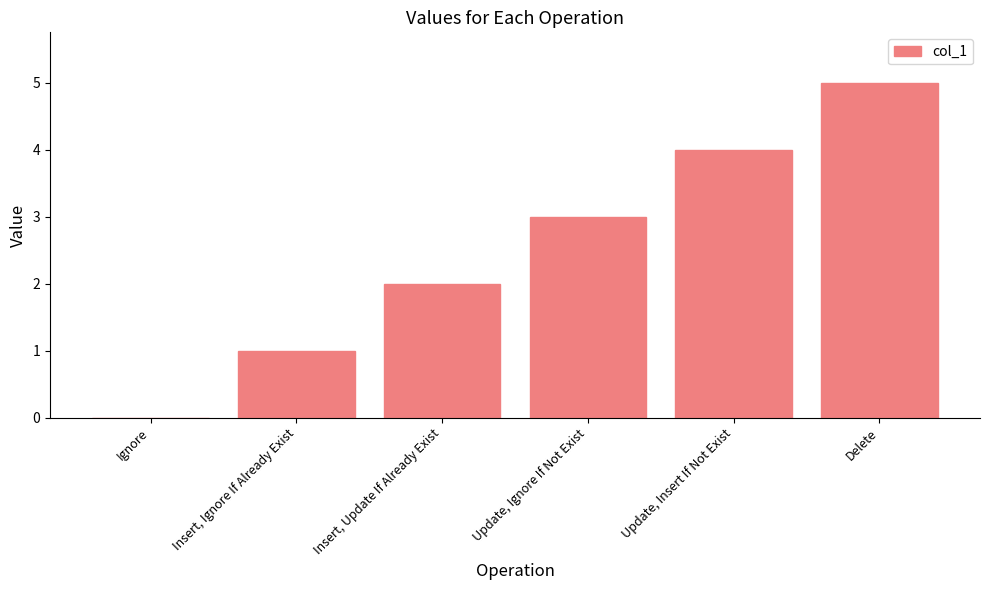

How many categories are shown in the chart?

6